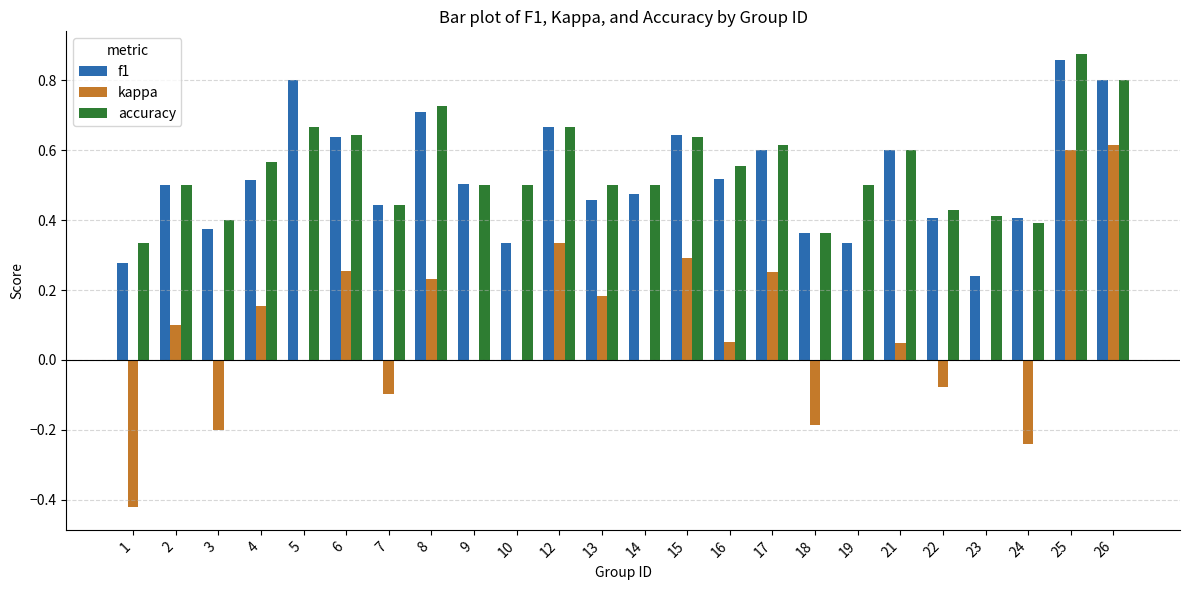

Count the number of categories in the chart.

24